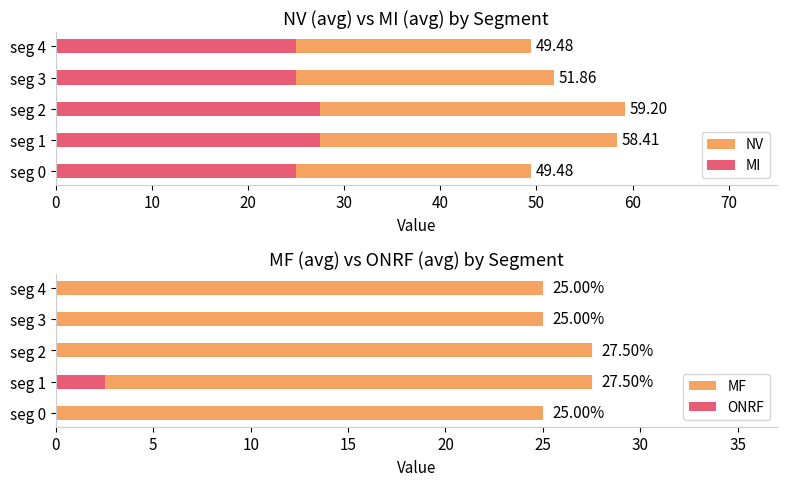

Between seg 1 and seg 2, which is larger?

seg 2